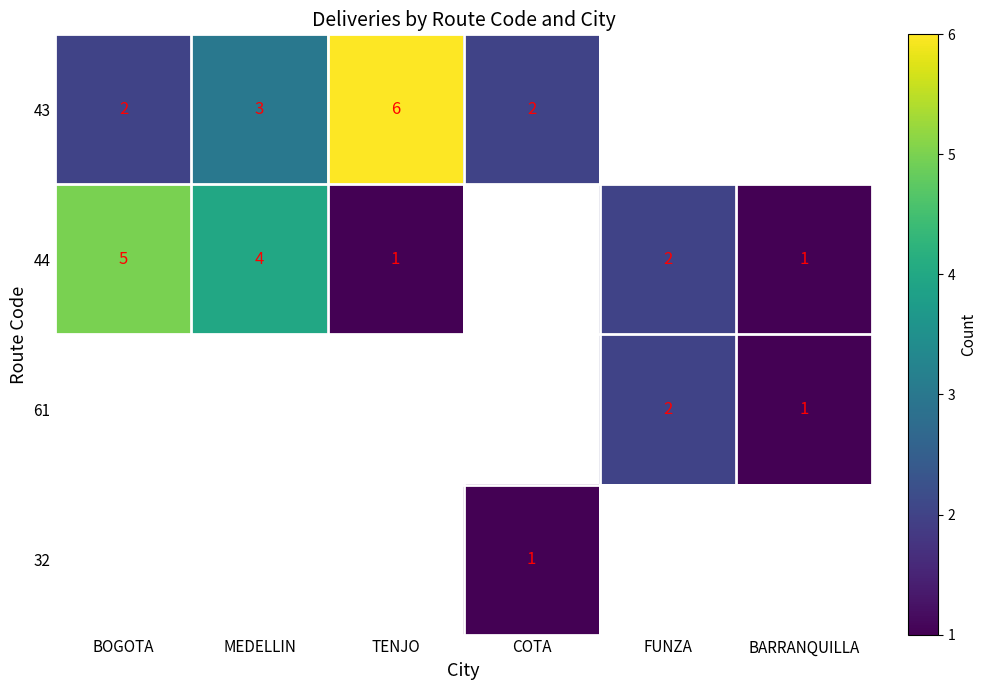

Is it true that 43 equals 11 at TENJO?

False